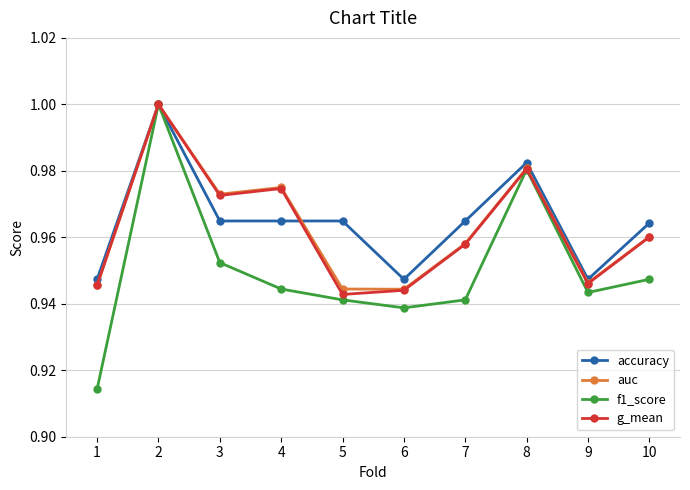

Which category has the highest value in the f1_score series?

2